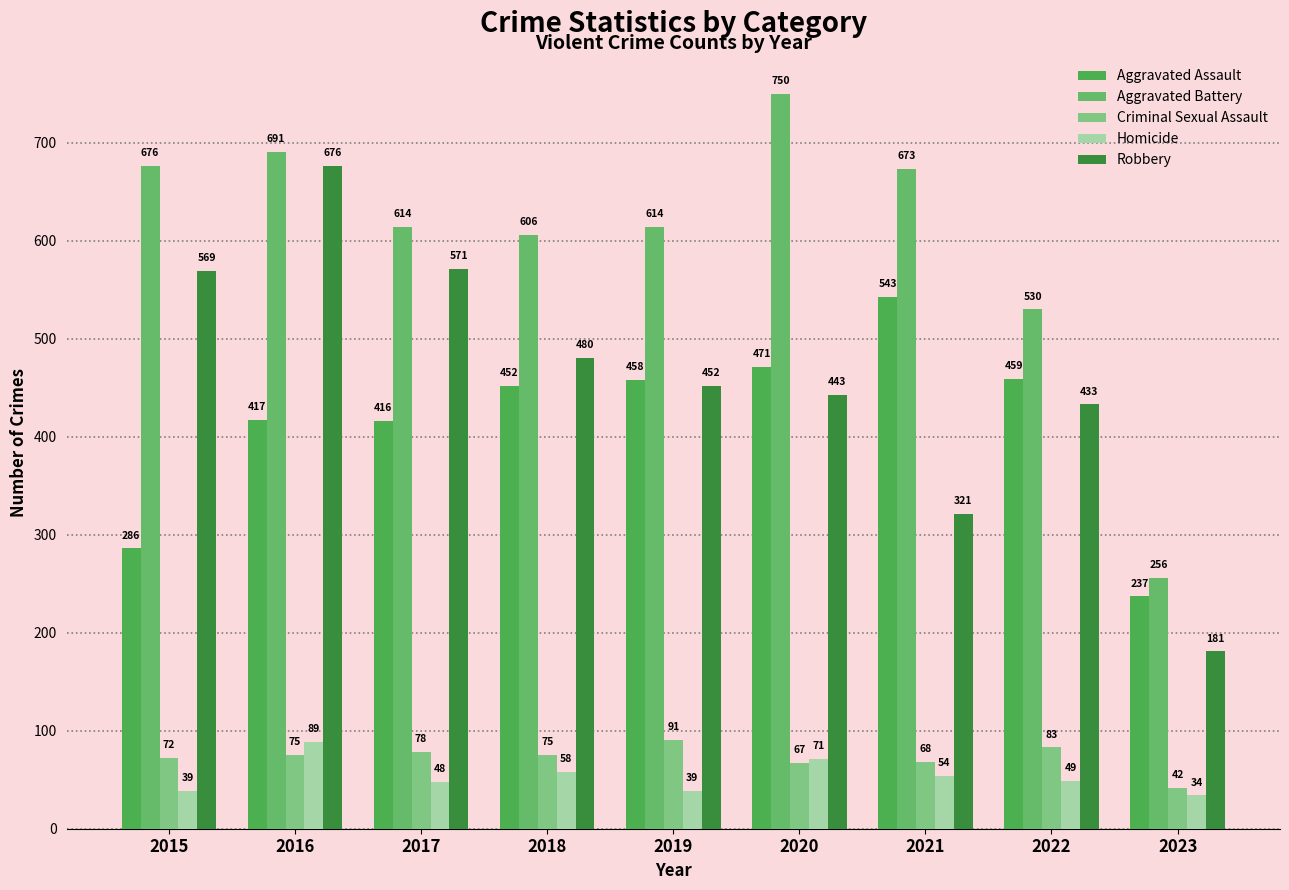

Reading right to left, what are all the values shown in this chart?

Aggravated Assault: 237	459	543	471	458	452	416	417	286
Aggravated Battery: 256	530	673	750	614	606	614	691	676
Criminal Sexual Assault: 42	83	68	67	91	75	78	75	72
Homicide: 34	49	54	71	39	58	48	89	39
Robbery: 181	433	321	443	452	480	571	676	569